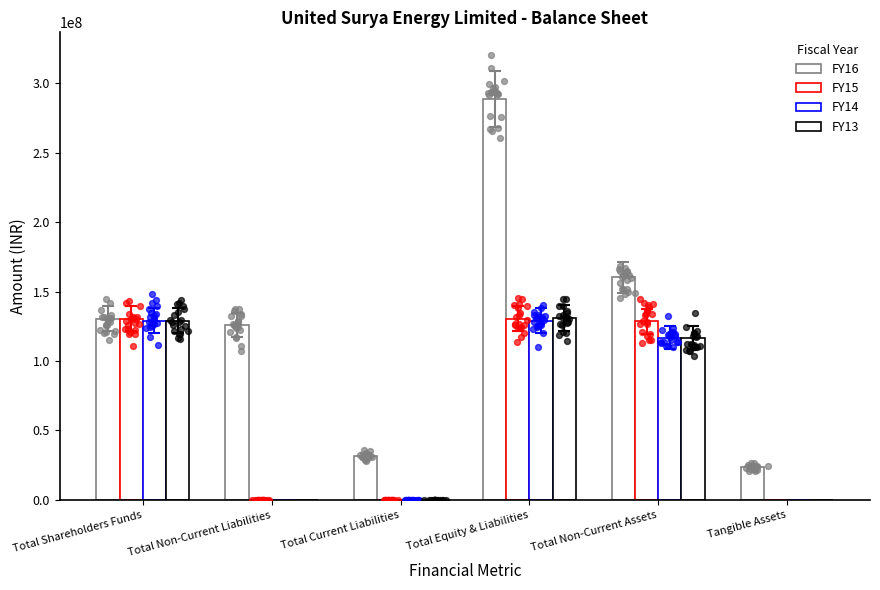

Which series has the widest spread of Y values?

FY16